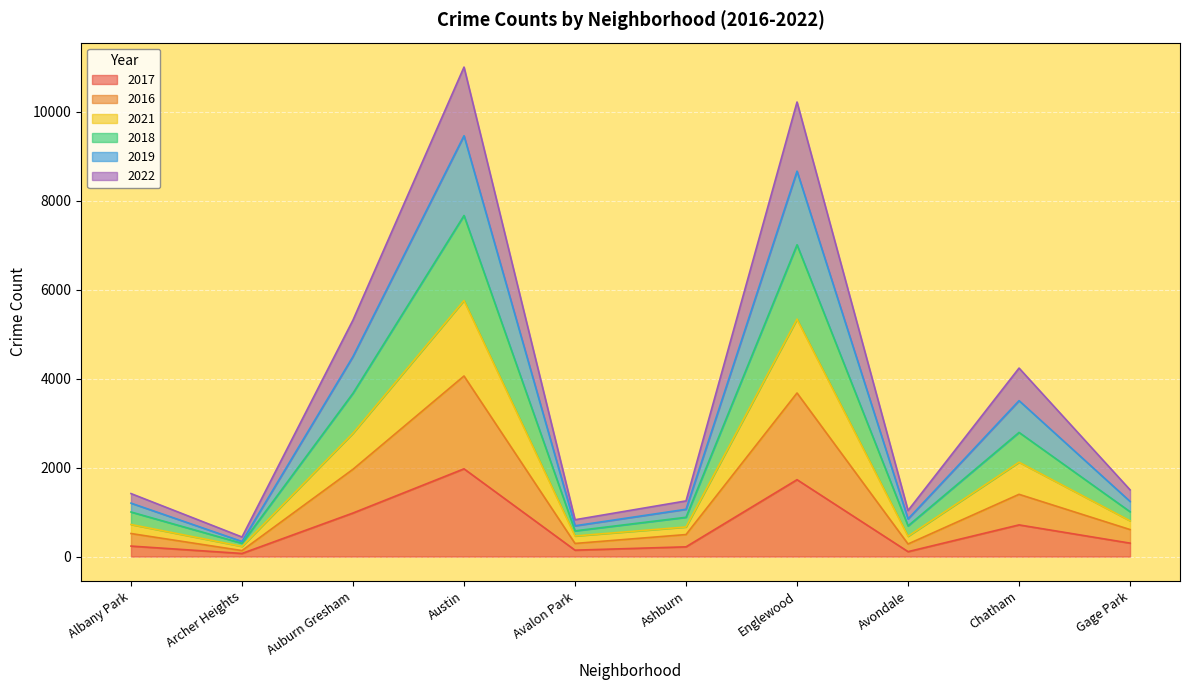

Is it true that 2017 equals 1971 at Austin?

True